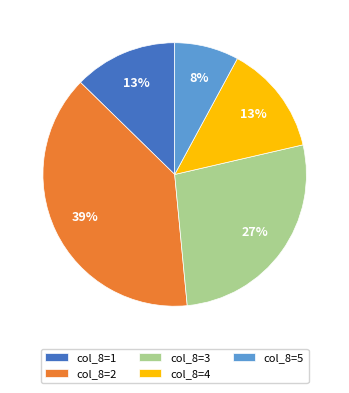

The col_8=4 slice represents 2% of the pie. True or false?

False